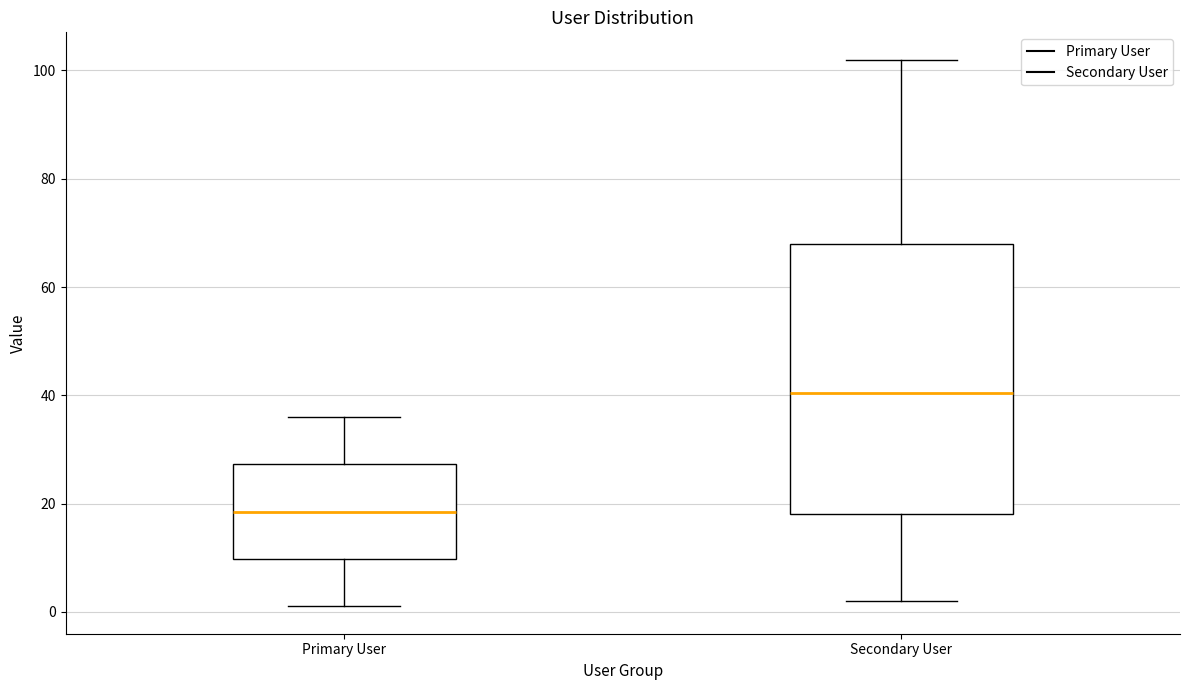

Reading left to right, transcribe this box plot: for each box, give where its median line is, the range the box spans, and where its two whiskers end, as read against the y-axis. The values are not printed on the chart, so give them approximately, as read against the axis.

Primary User: median 18, box 10 to 28, whiskers 2 to 36
Secondary User: median 40, box 18 to 68, whiskers 2 to 102